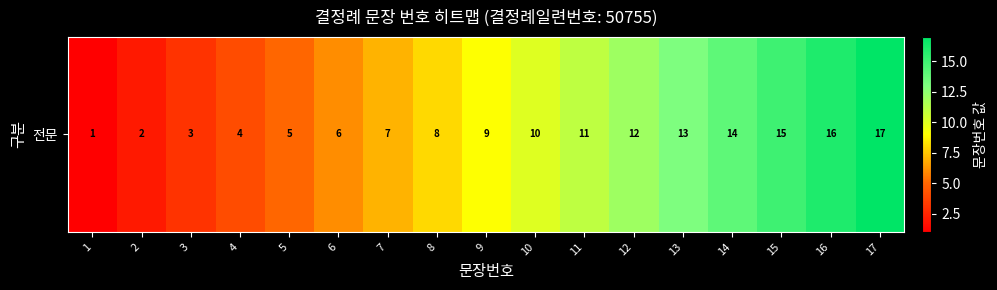

The value at 14 is 14. True or false?

True